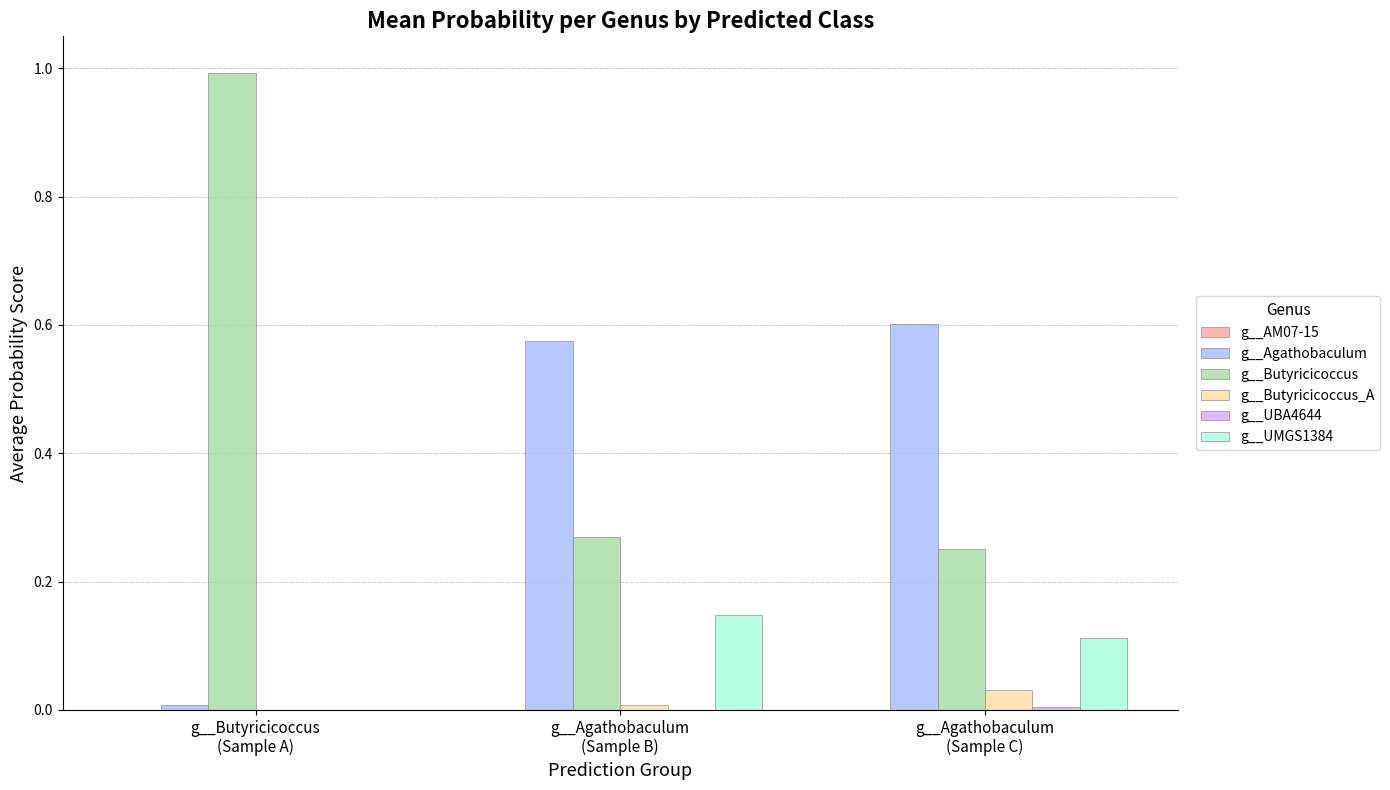

Which series has the largest total across all categories?

g__Butyricicoccus